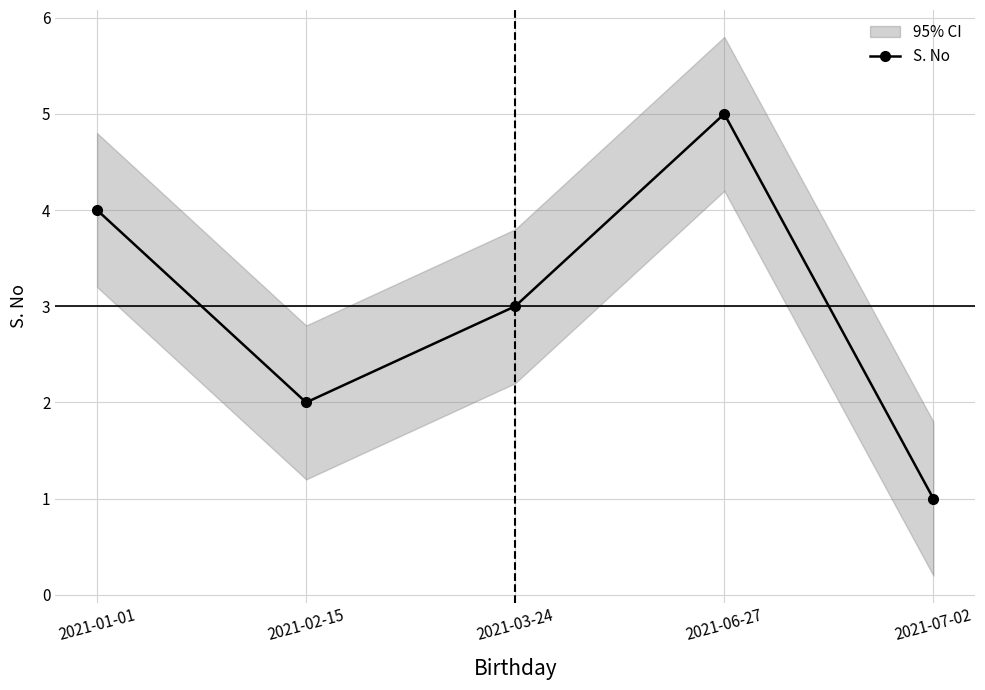

What is the ratio of the value at 2021-07-02 to the value at 2021-02-15?

0.5